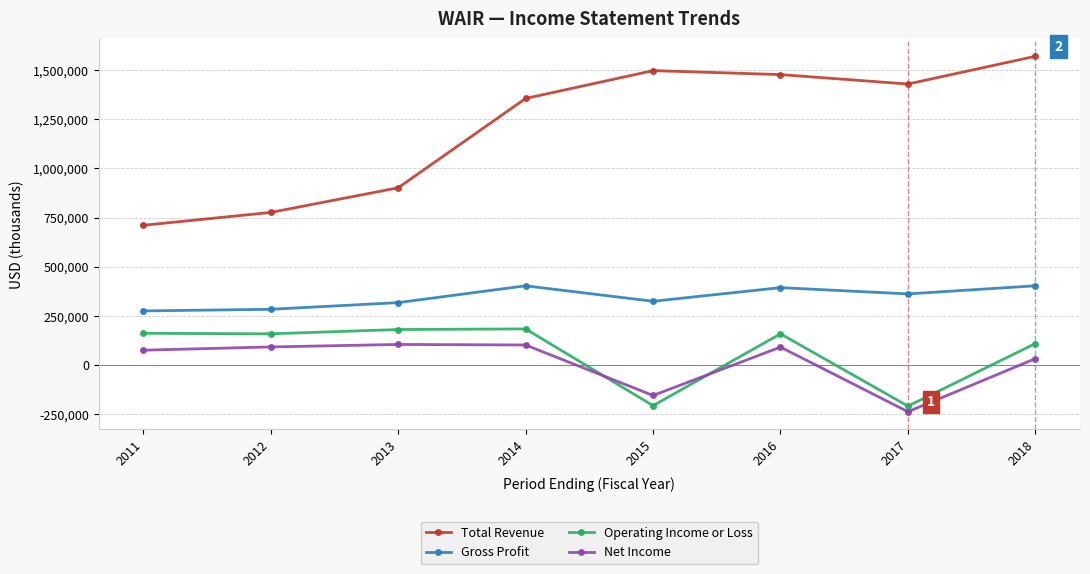

What is the minimum value for Total Revenue?

710900